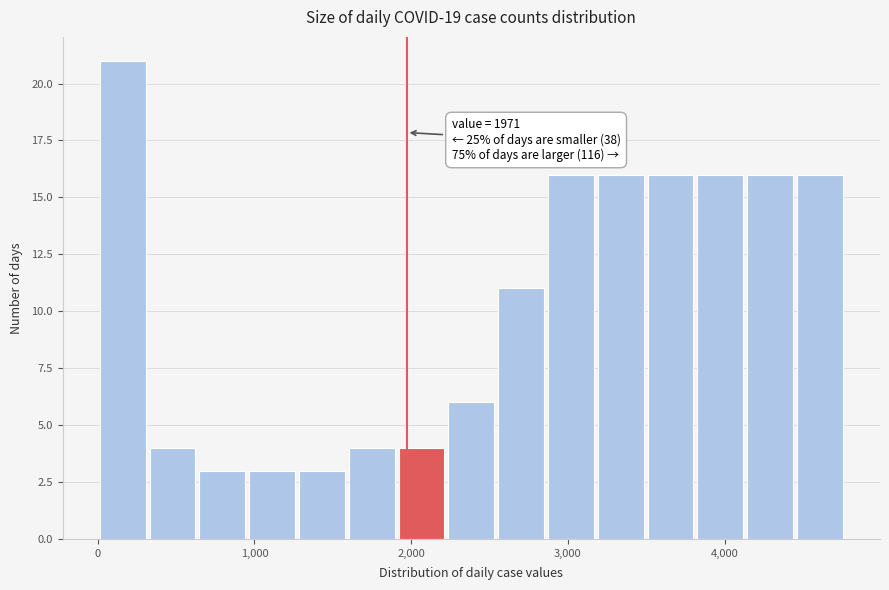

Read against the x-axis, roughly where is the centre of the tallest bar?

200